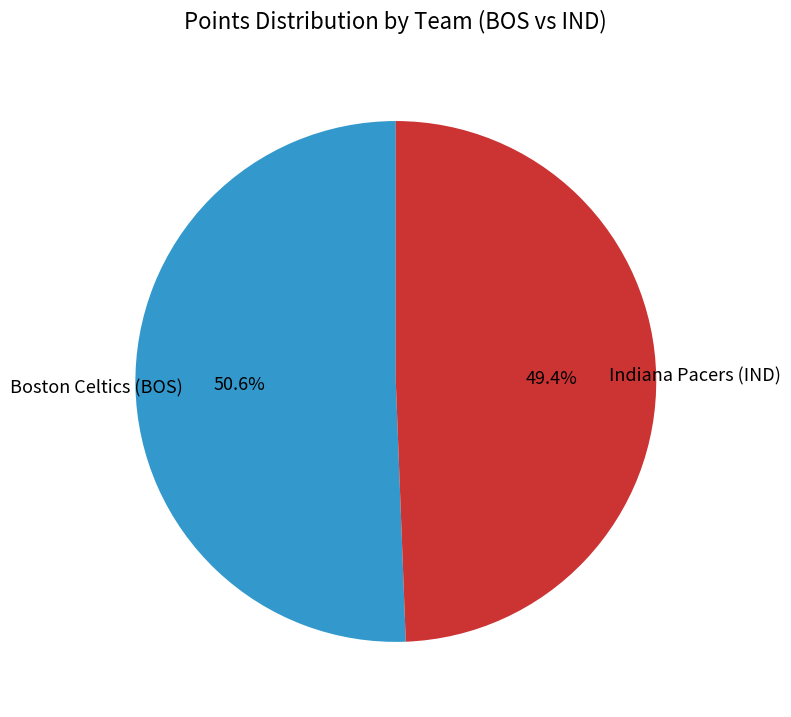

What is the largest slice in the pie chart?

Boston Celtics (BOS)